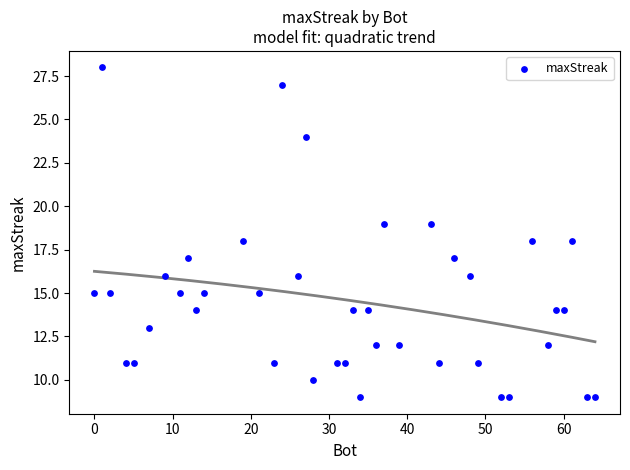

What is the range of Y values (max minus min)?

19